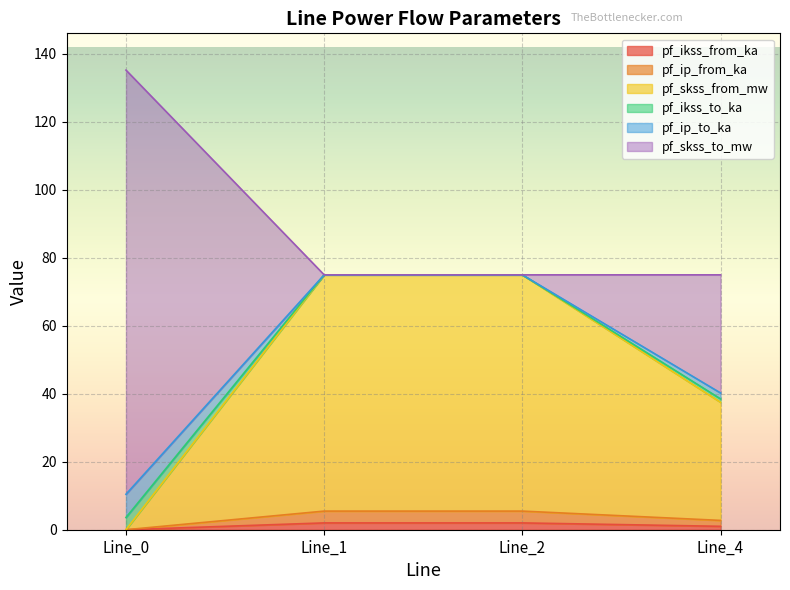

At which category is the sum across all series the highest?

Line_0